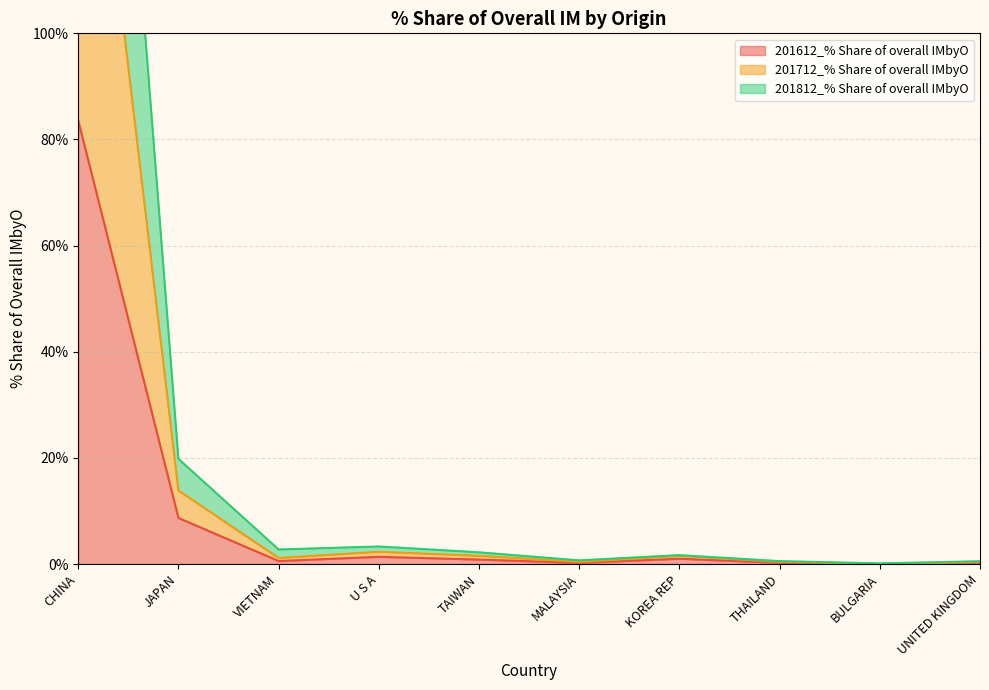

What is the label of the 9th point from the left?

BULGARIA